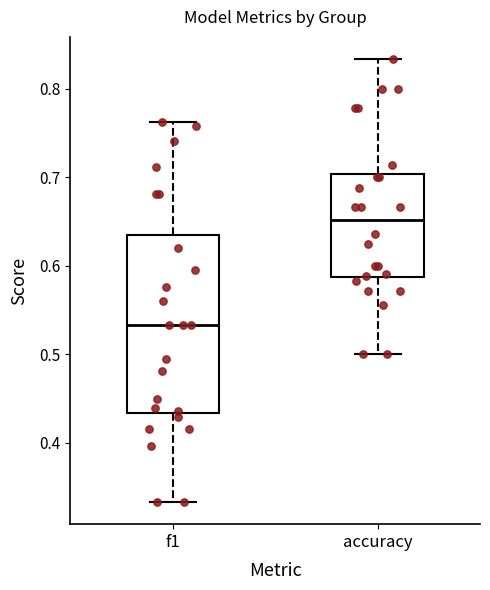

Which box has the highest median line?

accuracy